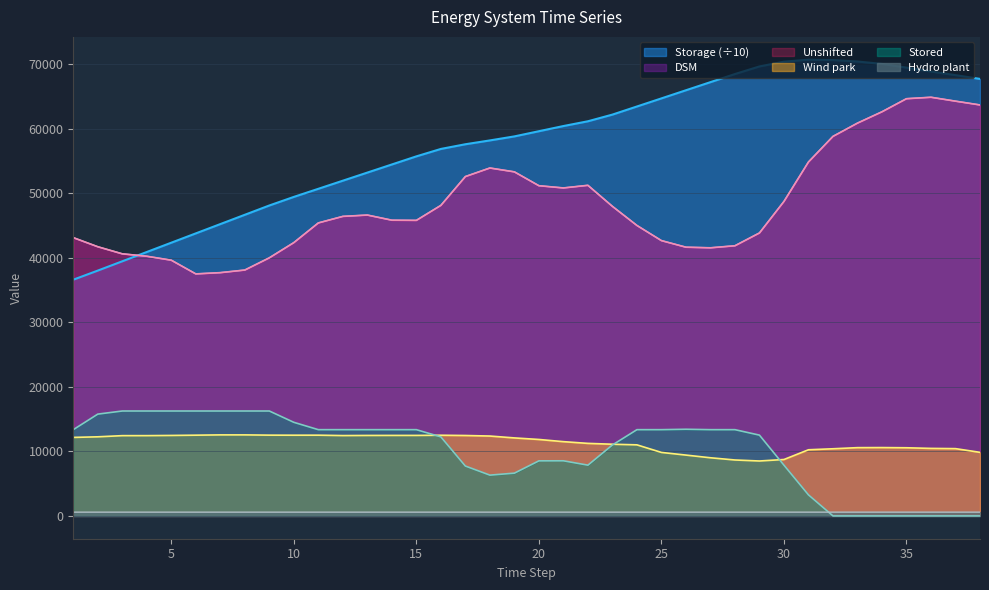

What is the sum of the Storage values at 32 and 21?

130983.8